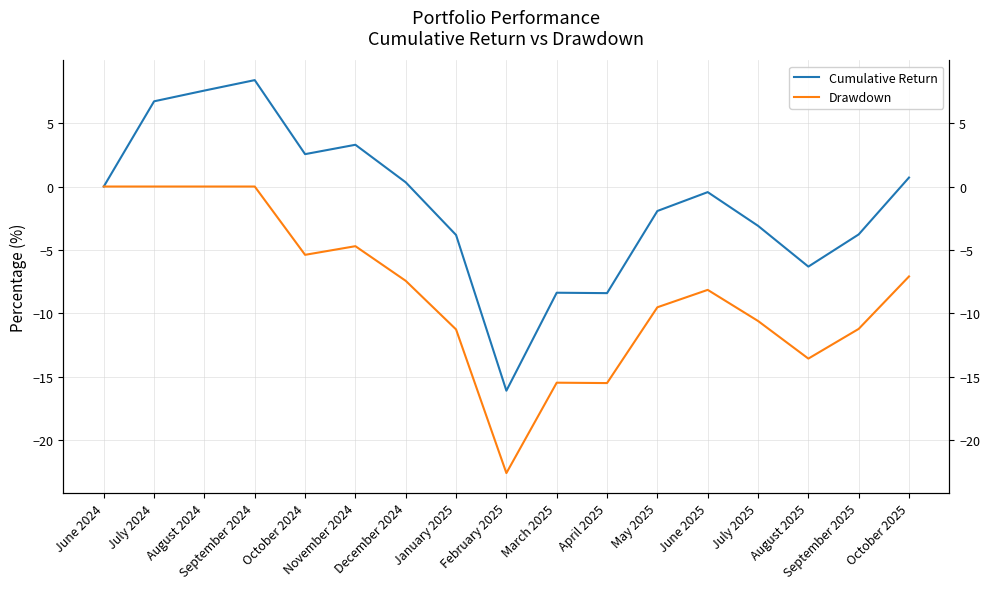

In Drawdown, how many points are lower than both neighbors (excluding endpoints)?

4